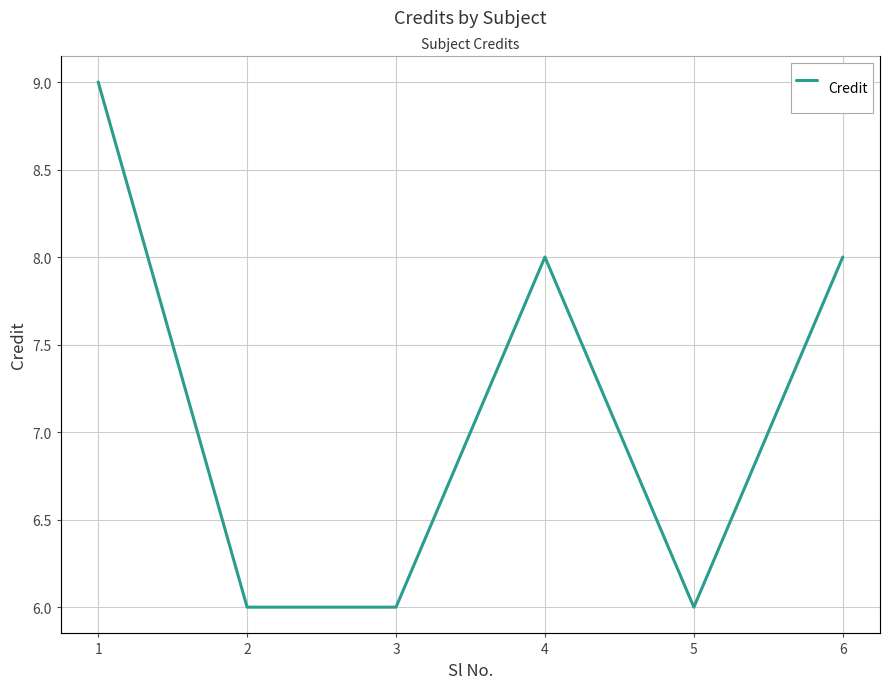

Approximately how many times larger is the value at 5 compared to 4?

0.8